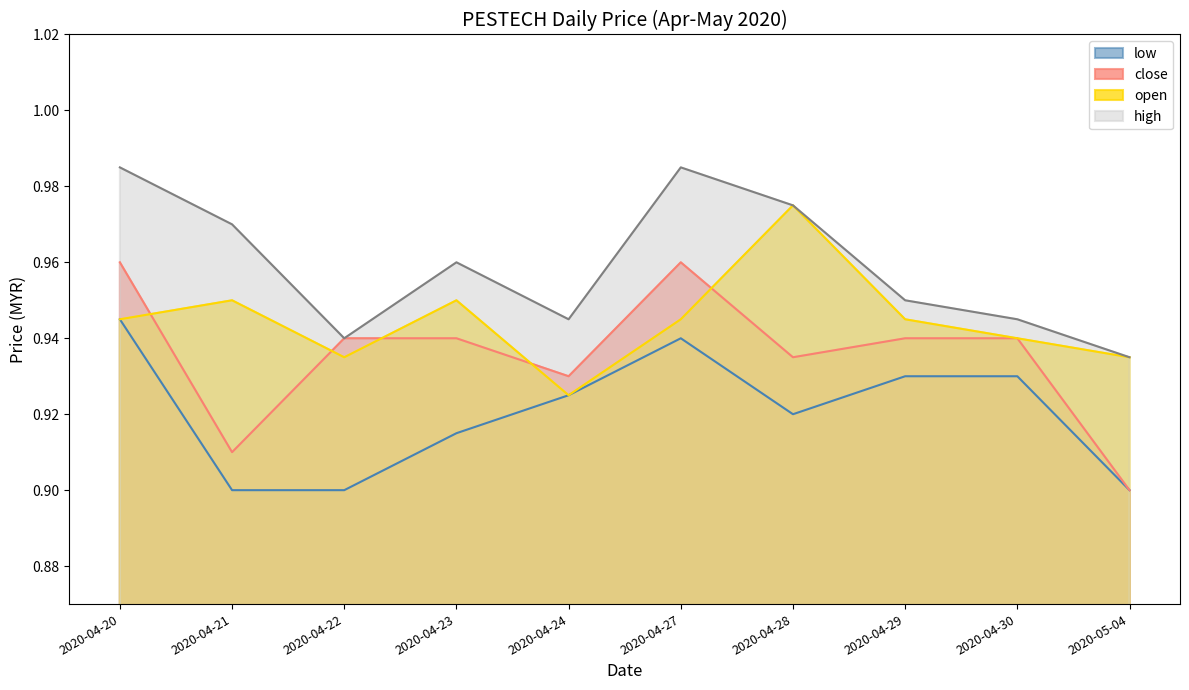

What position from the right is 2020-04-28?

4